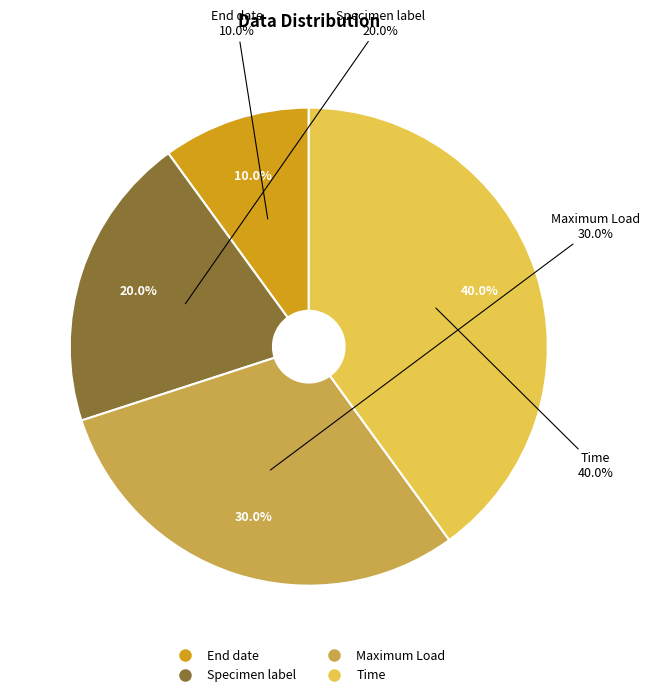

Which slice is the smallest?

End date